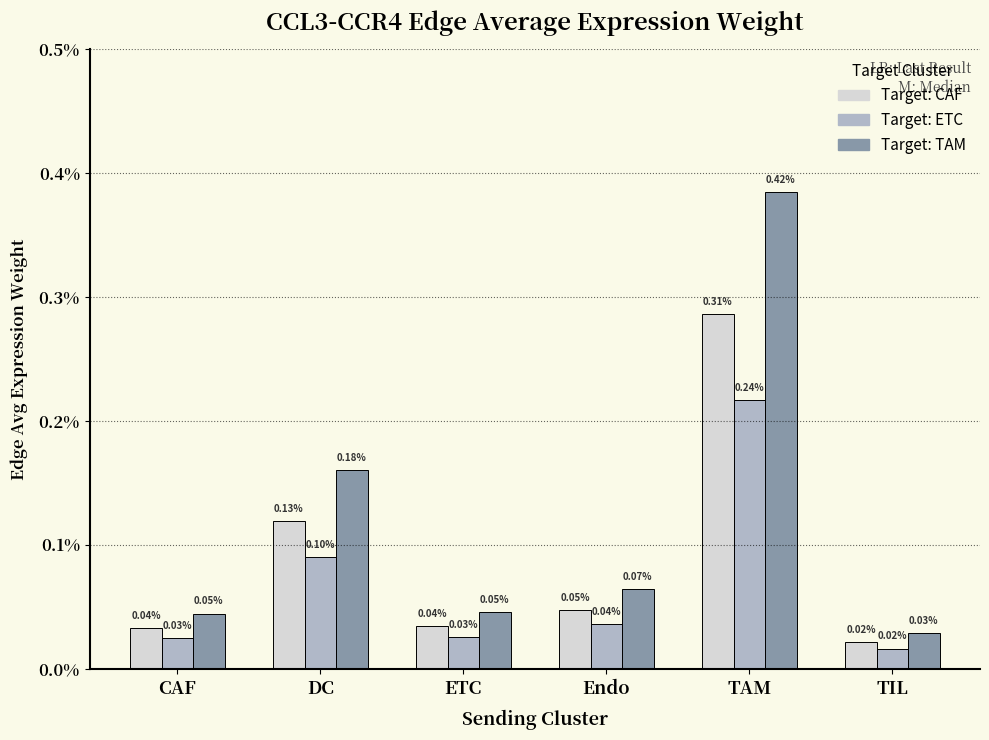

Does the chart contain any negative values?

No